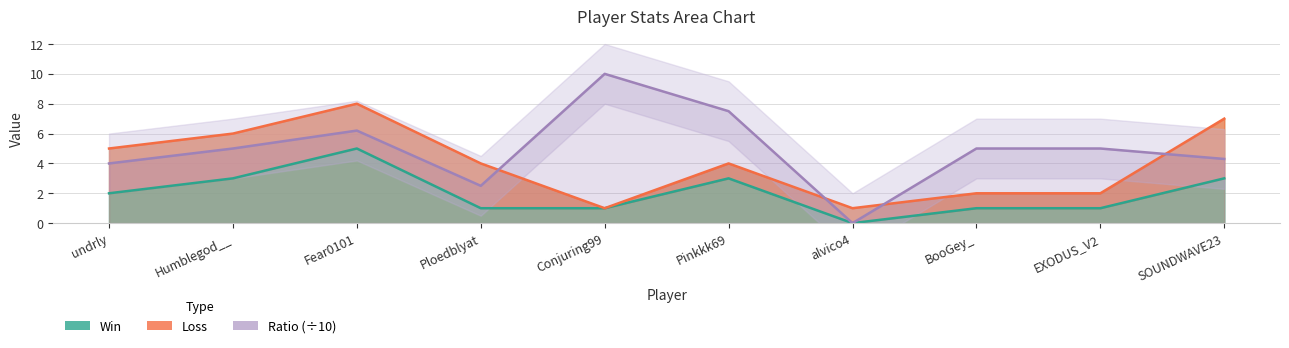

In Ratio, how many points are lower than both neighbors (excluding endpoints)?

2